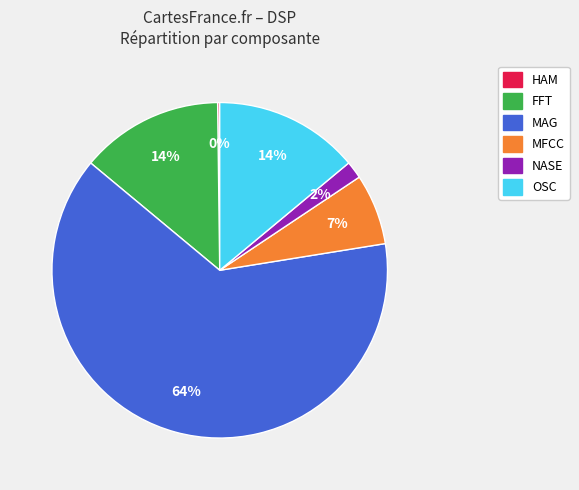

Between FFT and MAG, which is larger?

MAG